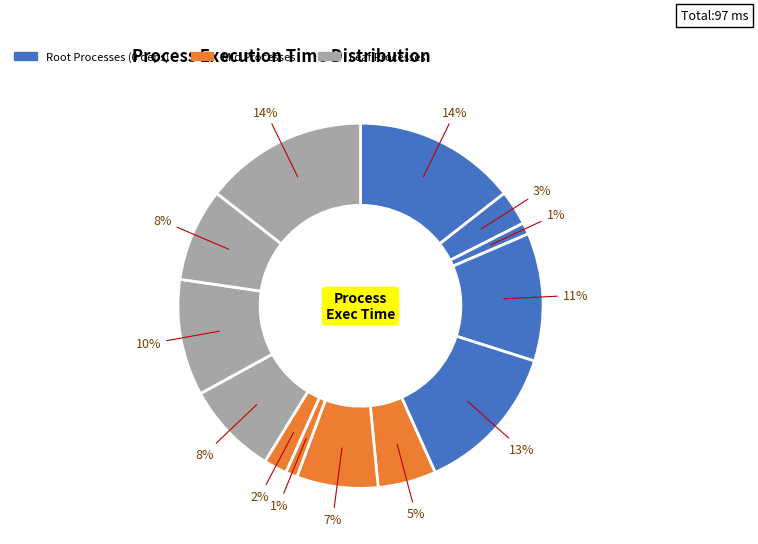

Rank the categories by value from highest to lowest.

101, 113, 105, 104, 111, 110, 112, 107, 106, 102, 109, 103, 108